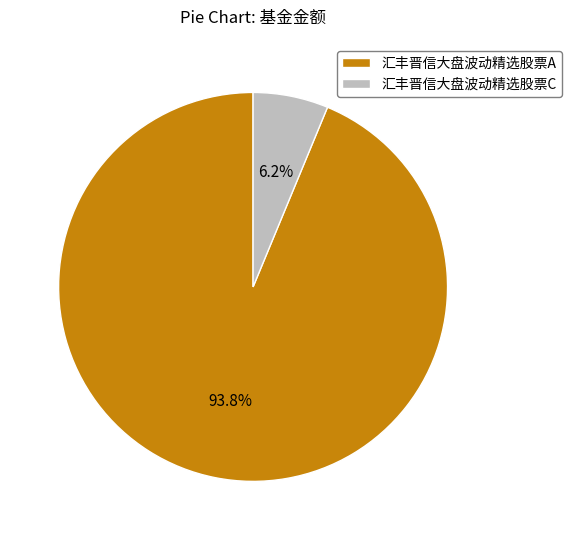

Which has a higher value, 汇丰晋信大盘波动精选股票A or 汇丰晋信大盘波动精选股票C?

汇丰晋信大盘波动精选股票A